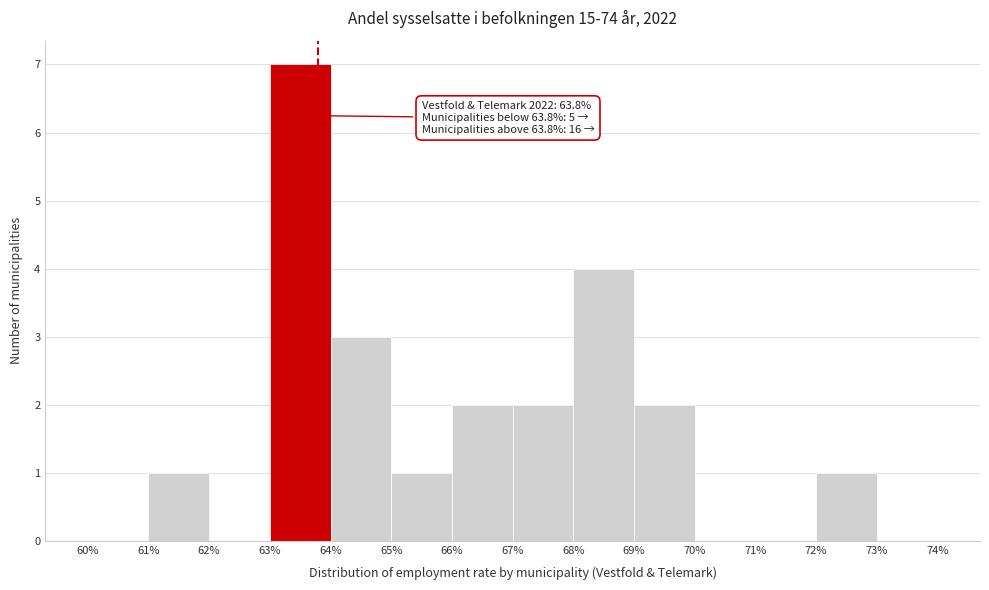

Over which range of the x-axis is the bar tallest?

63% to 64%